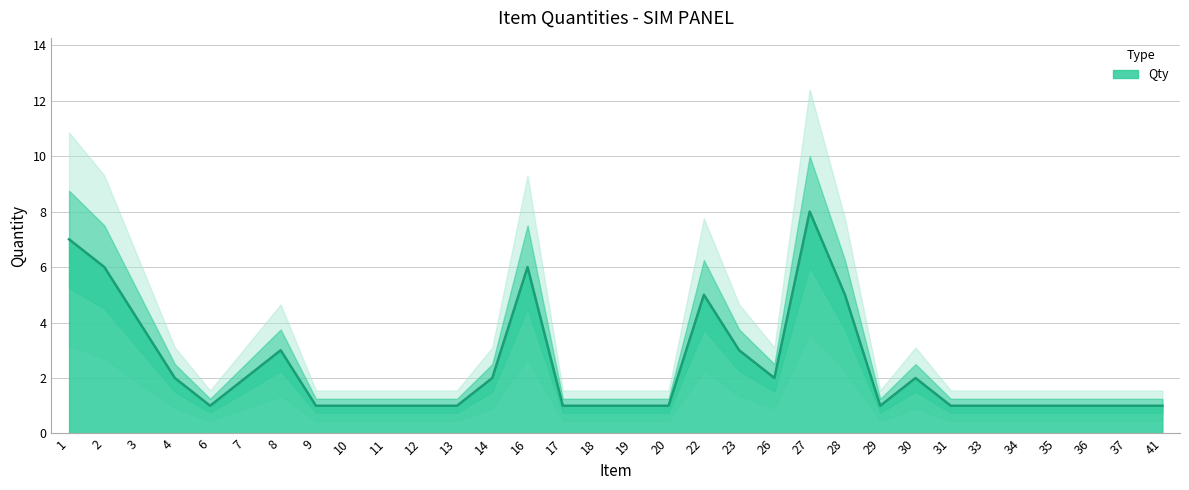

Where is the first local minimum?

6